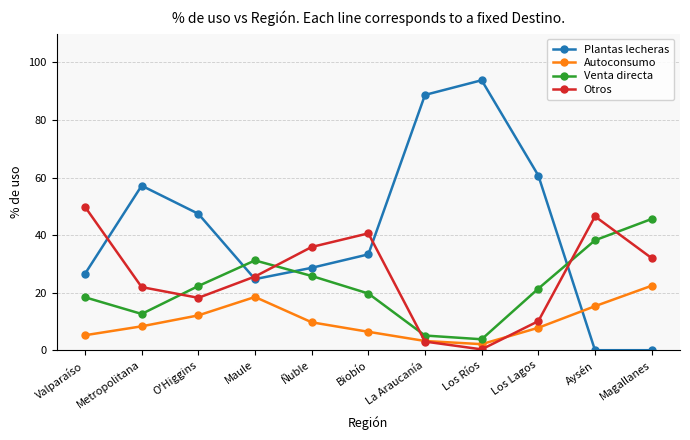

What is the difference between the maximum and second lowest values in the Autoconsumo series?

19.2